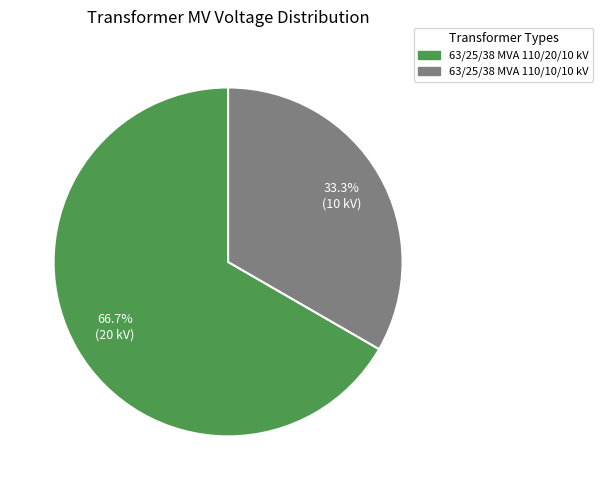

Which slice is the largest?

63/25/38 MVA 110/20/10 kV